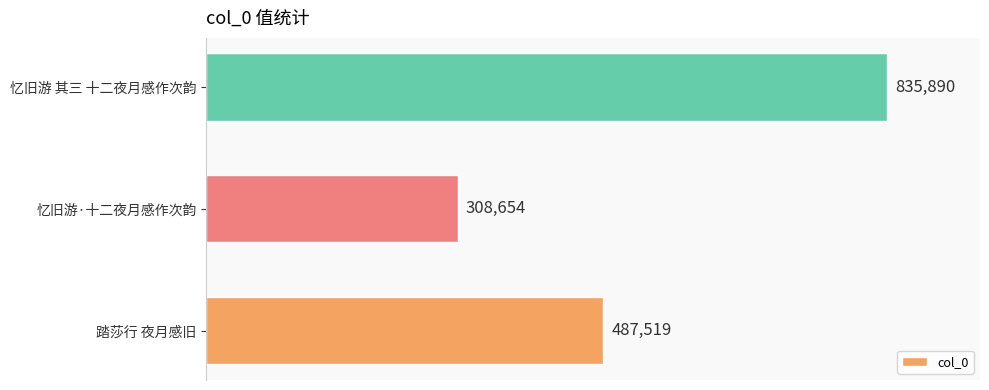

Approximately how many times larger is the value at 忆旧游 其三 十二夜月感作次韵 compared to 踏莎行 夜月感旧?

1.7